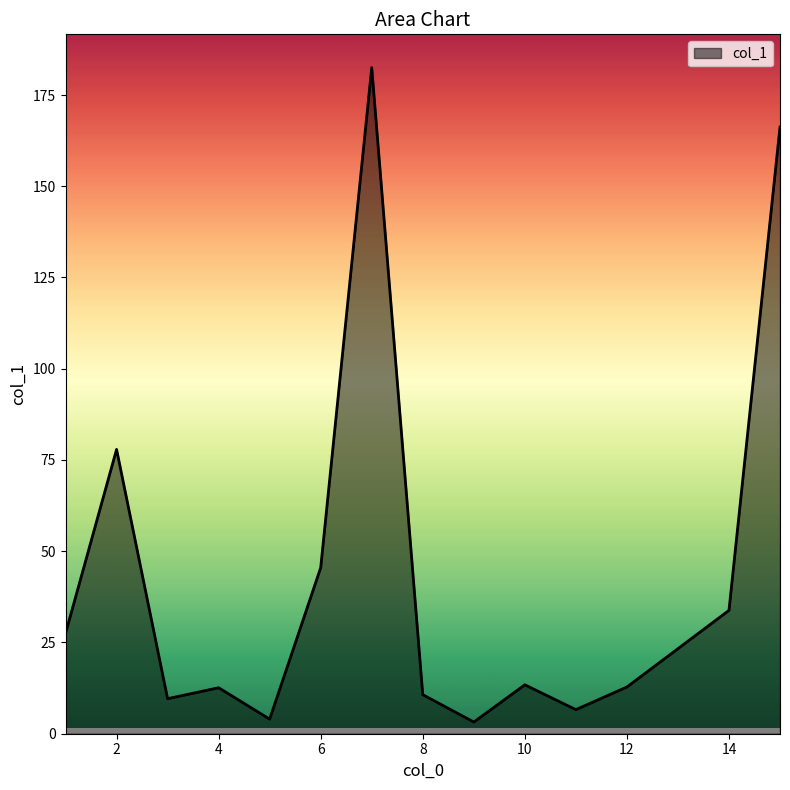

What is the difference between the maximum and minimum values?

179.3